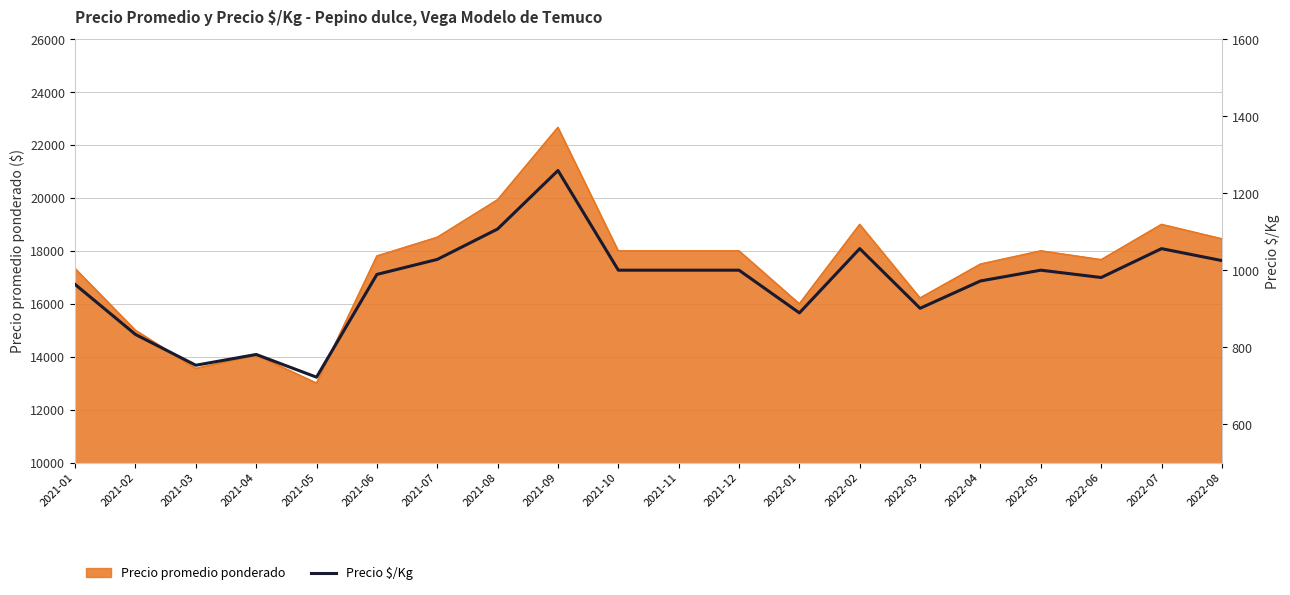

List the labels in order of value, largest first.

2021-09, 2021-08, 2022-02, 2022-07, 2021-07, 2022-08, 2021-10, 2021-11, 2021-12, 2022-05, 2021-06, 2022-06, 2022-04, 2021-01, 2022-03, 2022-01, 2021-02, 2021-04, 2021-03, 2021-05